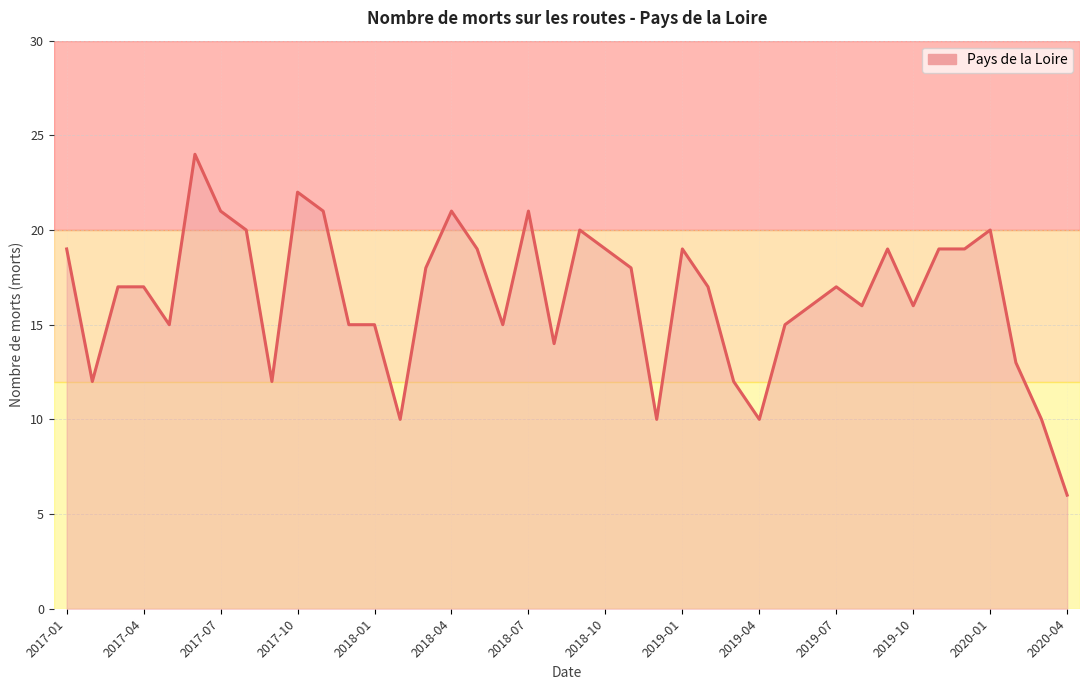

What is the greatest value displayed?

24